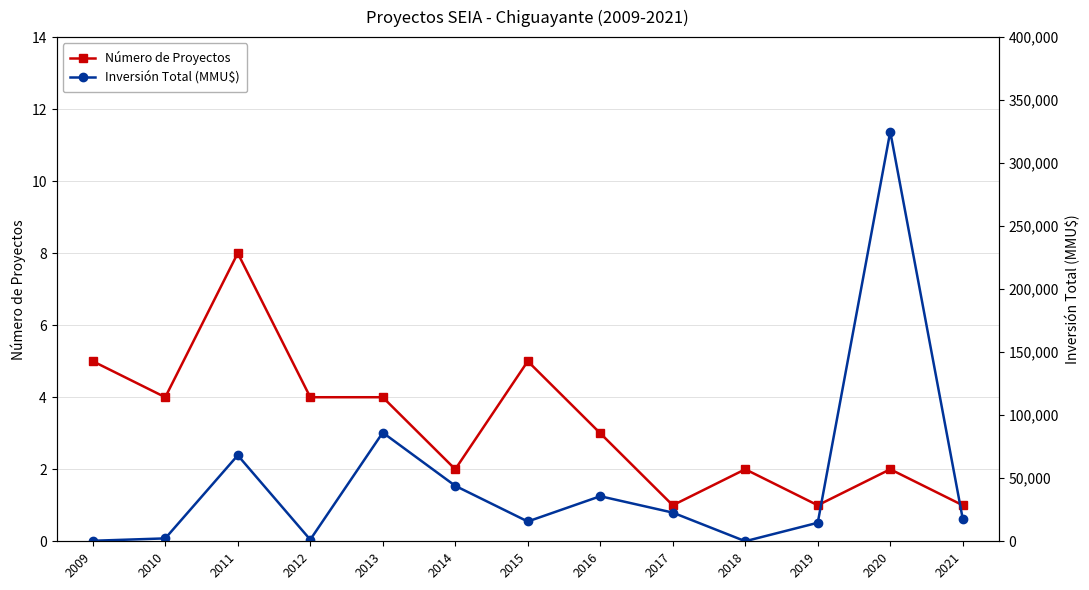

What value does the Inversión Total (MMU$) series have at 2011, to the nearest 50?

68200